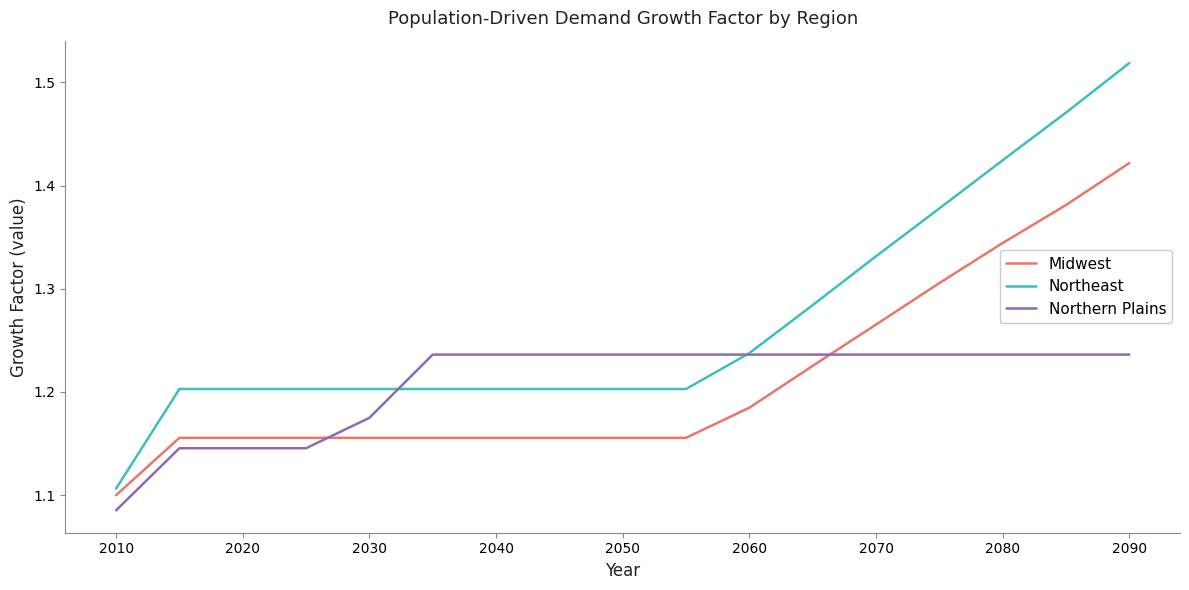

Which series has the largest total across all categories?

Northeast